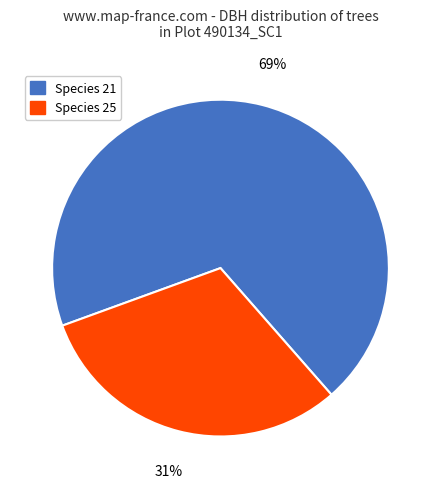

How many segments does this pie chart have?

2